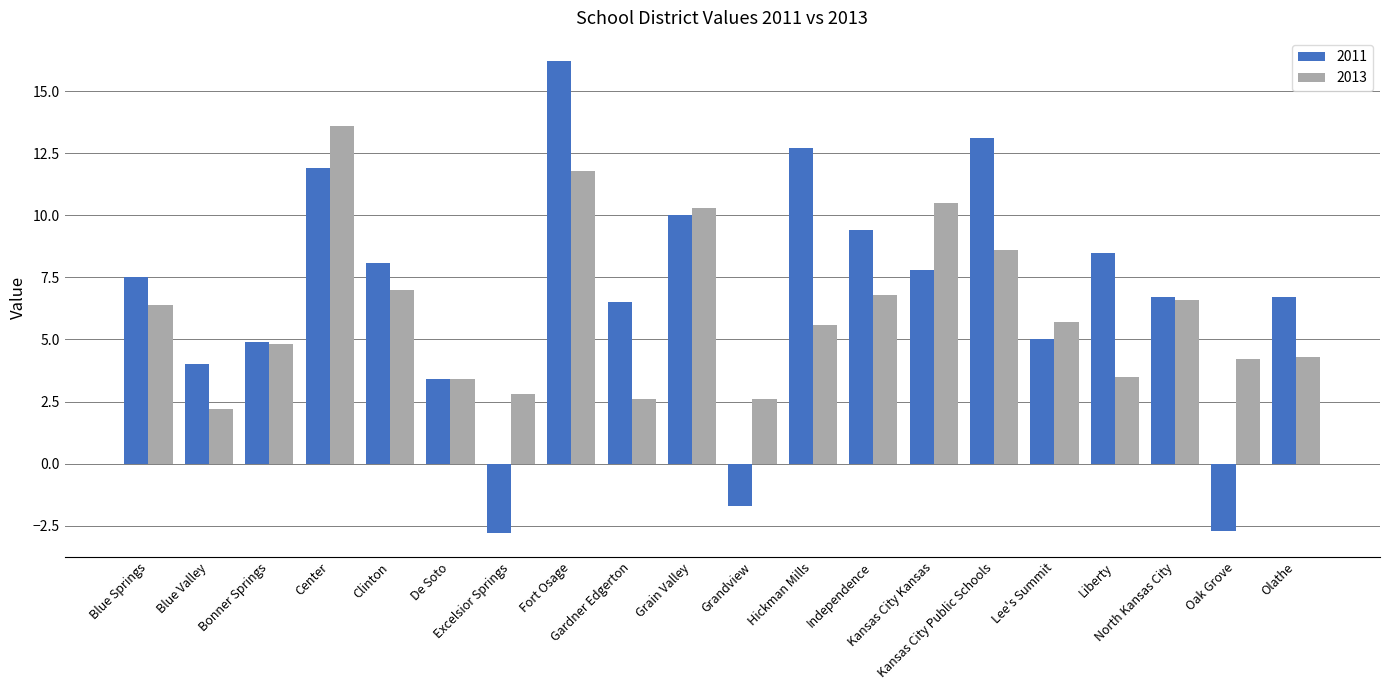

Where does the 2013 series first go above 5?

Blue Springs